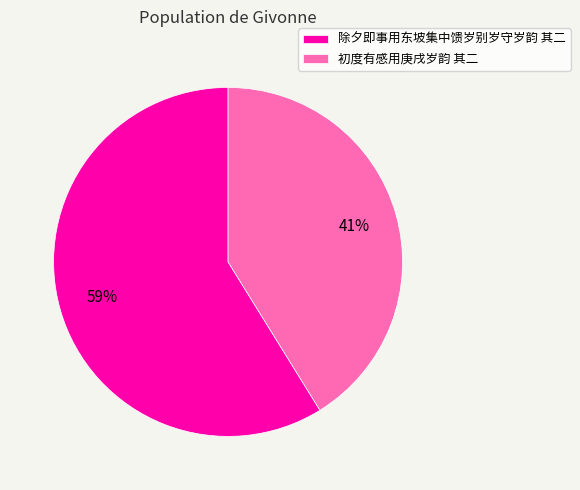

Rank the categories by value from highest to lowest.

除夕即事用东坡集中馈岁别岁守岁韵 其二, 初度有感用庚戌岁韵 其二